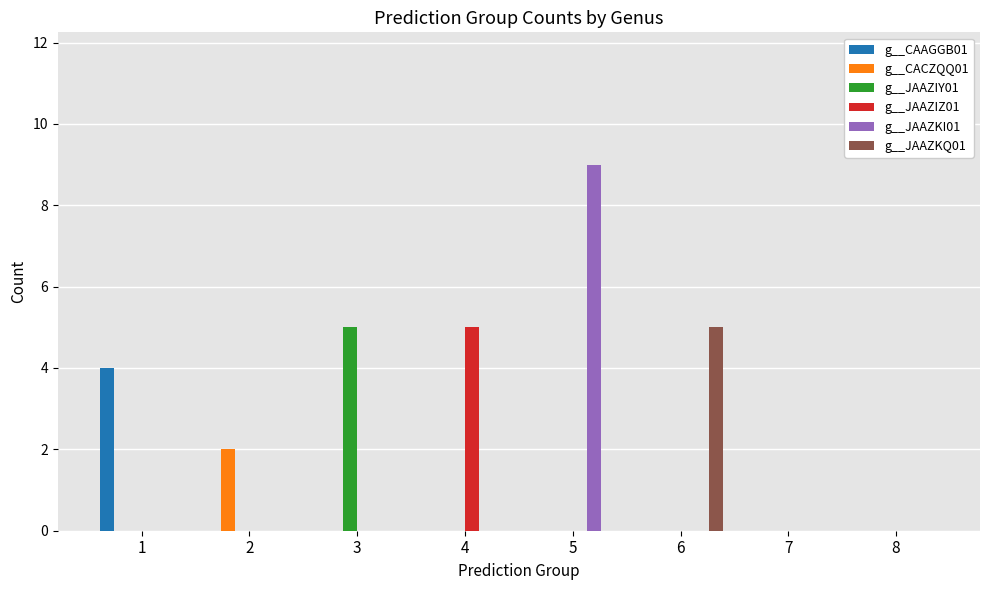

Between 2 and 8, which series saw the biggest shift?

g__CACZQQ01